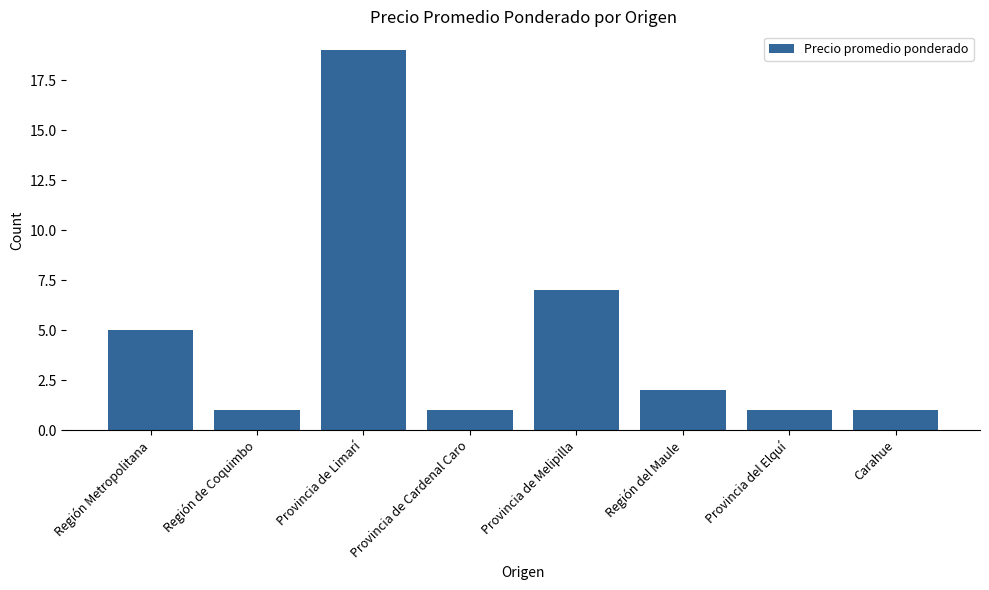

Which category has the highest value across all series?

Provincia de Limarí